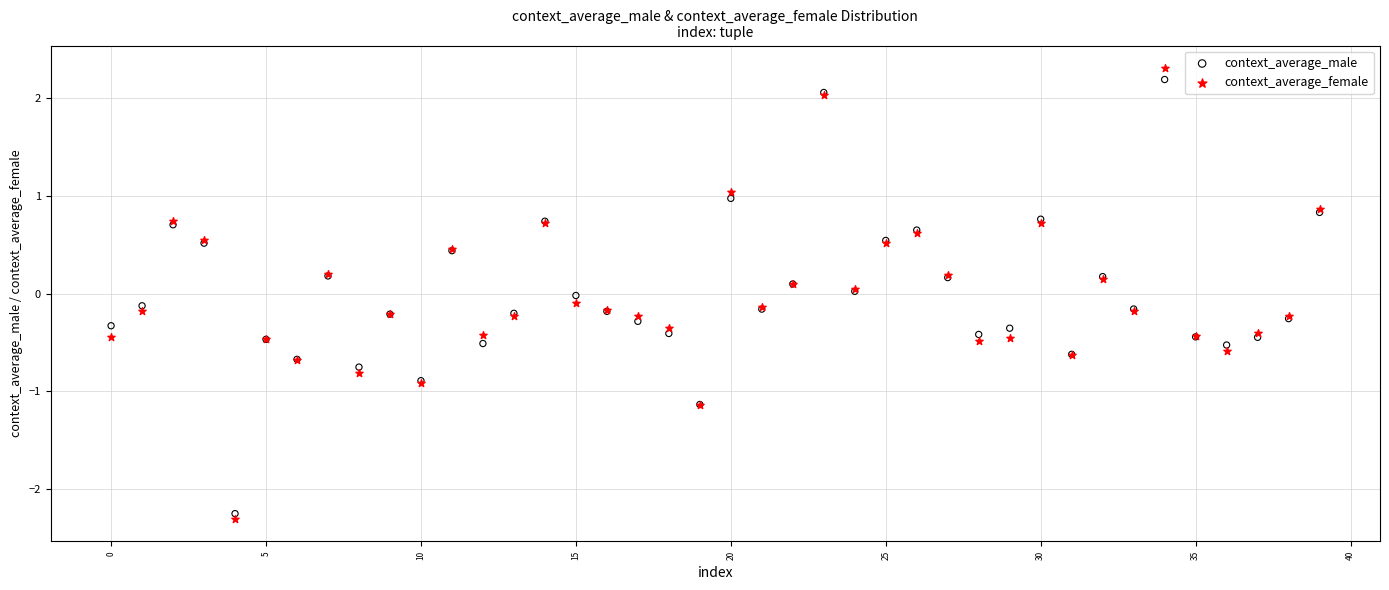

Which series has the widest spread of Y values?

context_average_female